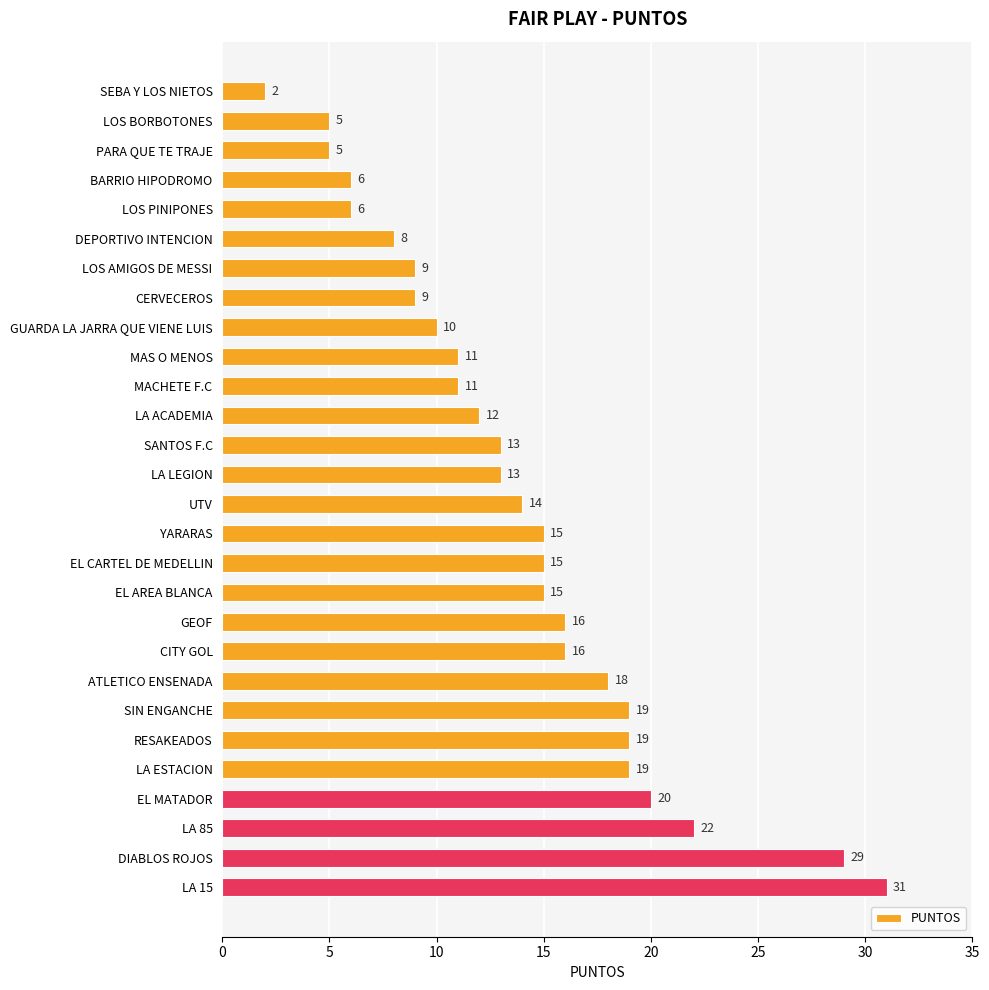

Reading top to bottom, transcribe all the data shown in this chart.

2	5	5	6	6	8	9	9	10	11	11	12	13	13	14	15	15	15	16	16	18	19	19	19	20	22	29	31